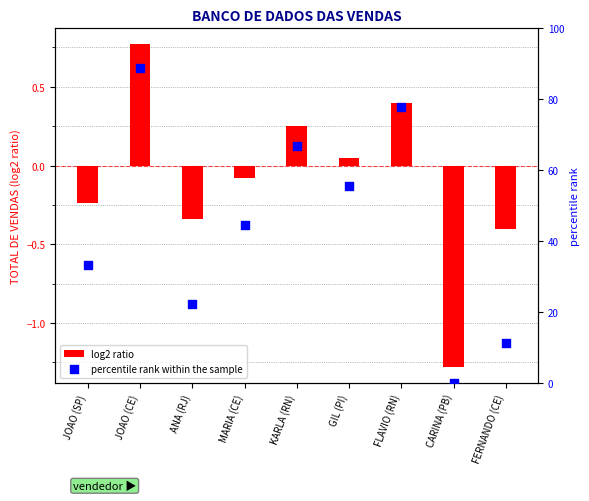

Is the value of log2 ratio at KARLA (RN) greater than the value of percentile rank within the sample at JOAO (SP)?

No